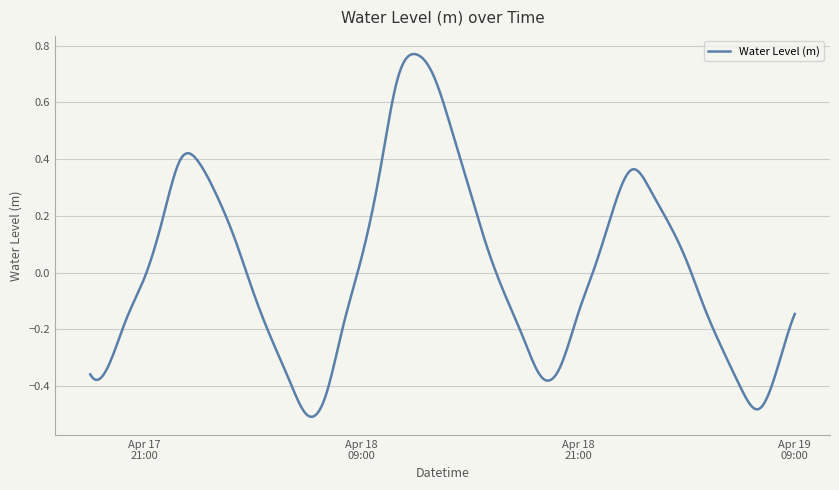

List the labels in order of value, largest first.

2025-04-18 12:00:00, 2025-04-18 13:00:00, 2025-04-18 11:00:00, 2025-04-18 14:00:00, 2025-04-17 23:00:00, 2025-04-18 00:00:00, 2025-04-19 00:00:00, 2025-04-18 10:00:00, 2025-04-19 01:00:00, 2025-04-18 15:00:00, 2025-04-18 01:00:00, 2025-04-18 23:00:00, 2025-04-17 22:00:00, 2025-04-19 02:00:00, 2025-04-18 02:00:00, 2025-04-18 16:00:00, 2025-04-18 09:00:00, 2025-04-19 03:00:00, 2025-04-18 22:00:00, 2025-04-17 21:00:00, 2025-04-18 03:00:00, 2025-04-18 17:00:00, 2025-04-19 04:00:00, 2025-04-19 09:00:00, 2025-04-18 21:00:00, 2025-04-17 20:00:00, 2025-04-18 08:00:00, 2025-04-18 04:00:00, 2025-04-18 18:00:00, 2025-04-19 05:00:00, 2025-04-17 19:00:00, 2025-04-18 20:00:00, 2025-04-19 08:00:00, 2025-04-17 18:00:00, 2025-04-18 19:00:00, 2025-04-18 05:00:00, 2025-04-19 06:00:00, 2025-04-18 07:00:00, 2025-04-19 07:00:00, 2025-04-18 06:00:00